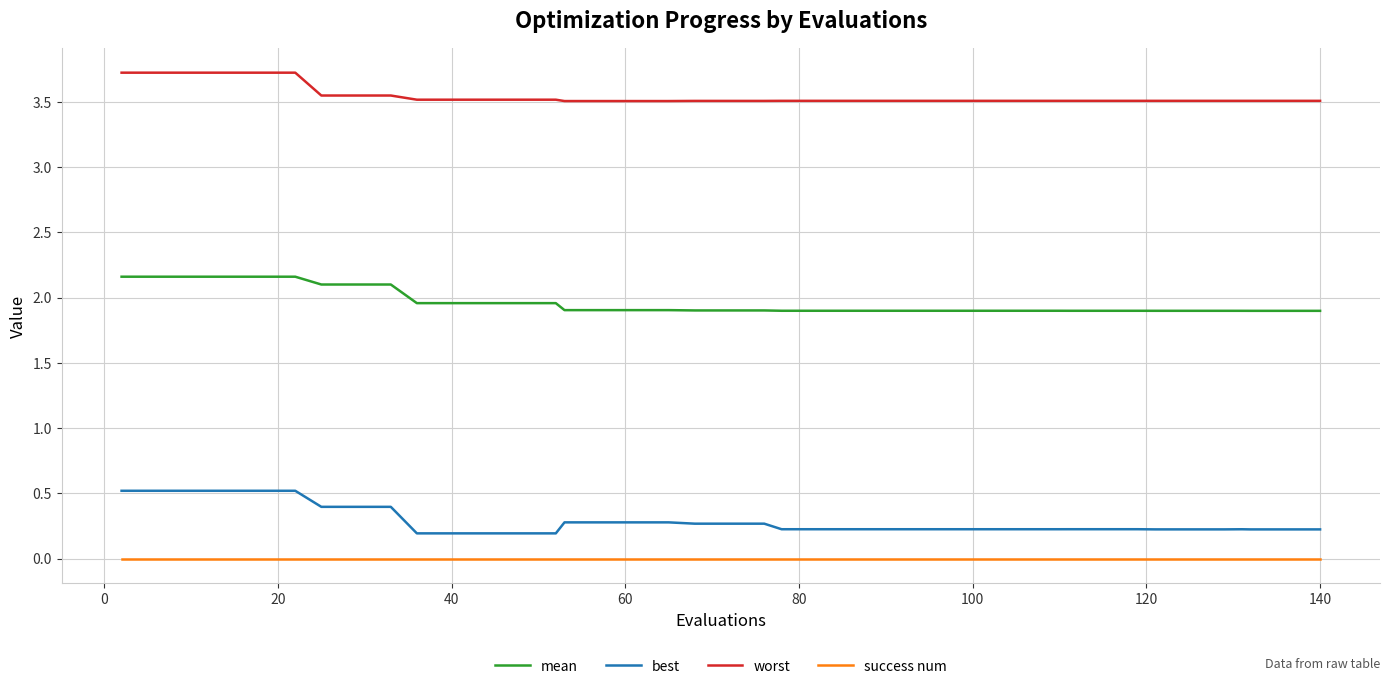

Which series has the largest total across all categories?

worst